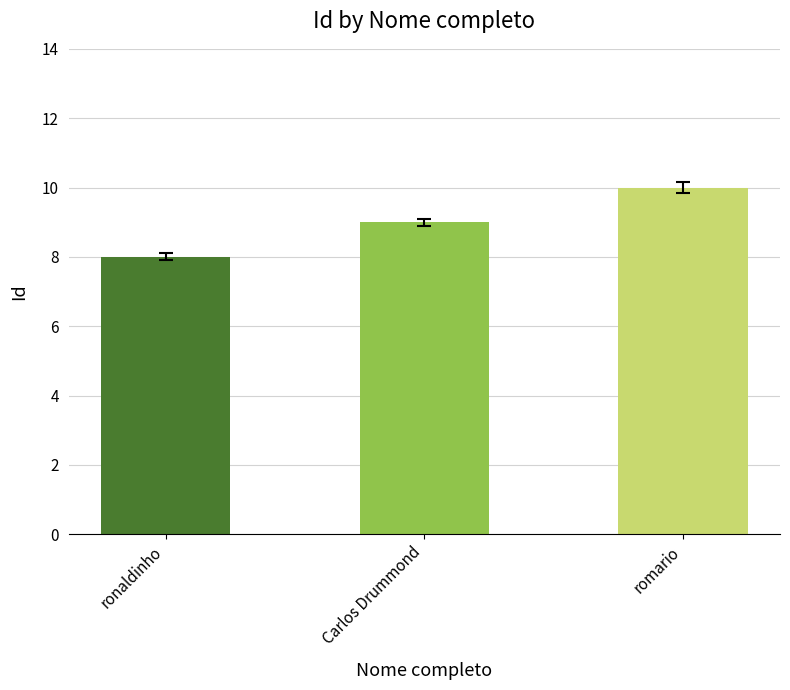

The chart shows a value of 8 at ronaldinho. True or false?

True